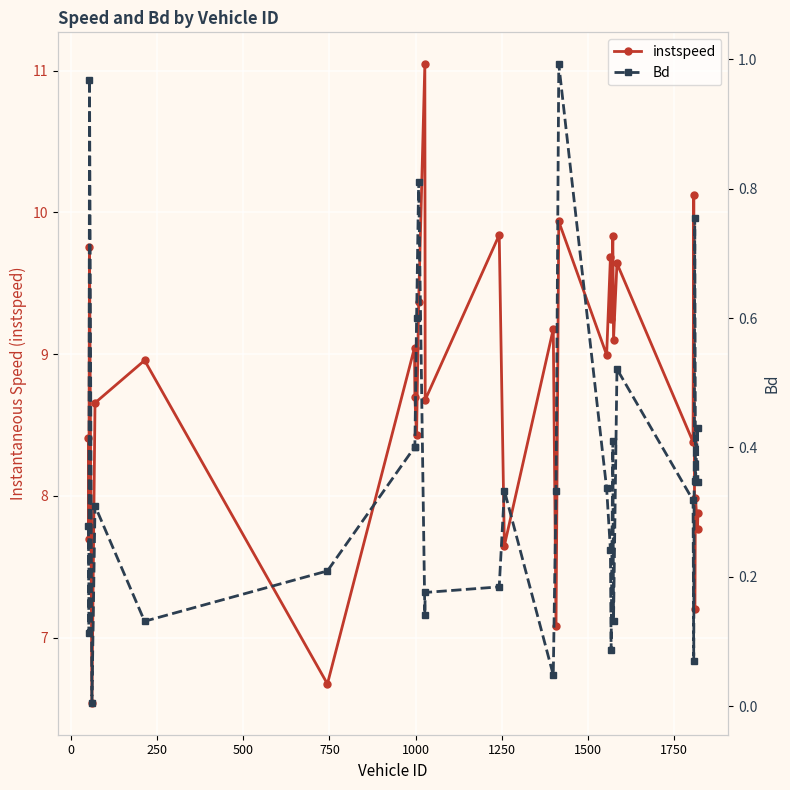

How many interior local valleys does the instspeed series have?

13